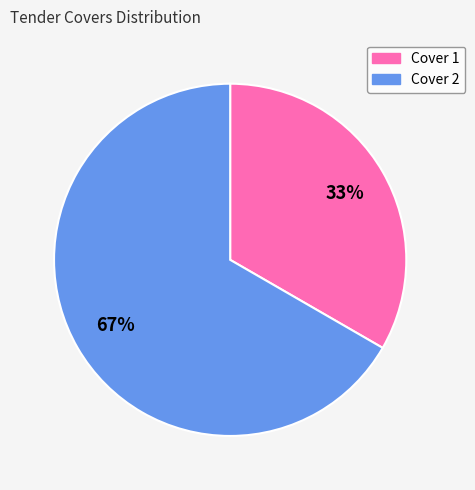

Is there any slice that represents more than half of the pie?

Yes